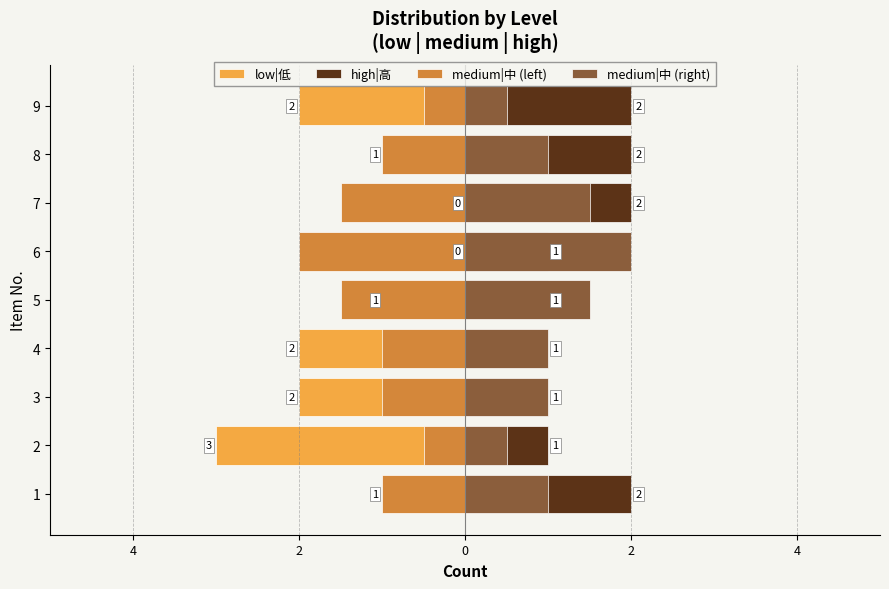

How many groups of bars are there?

9